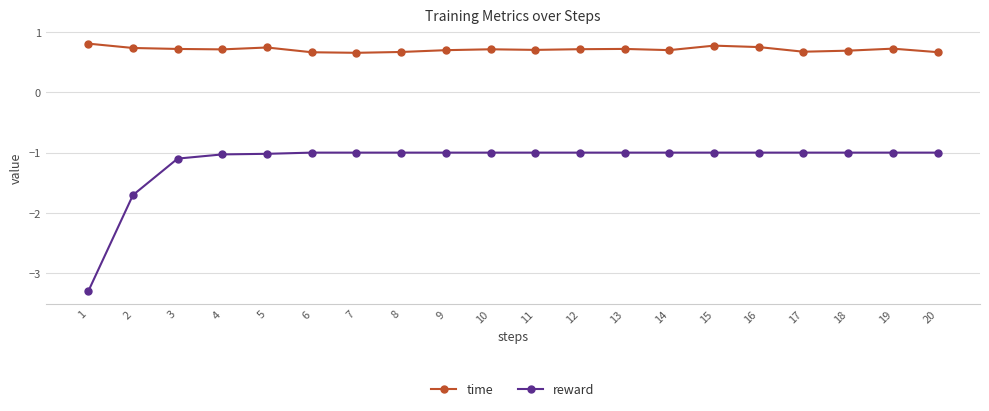

What is the lowest value of the reward series?

-3.3